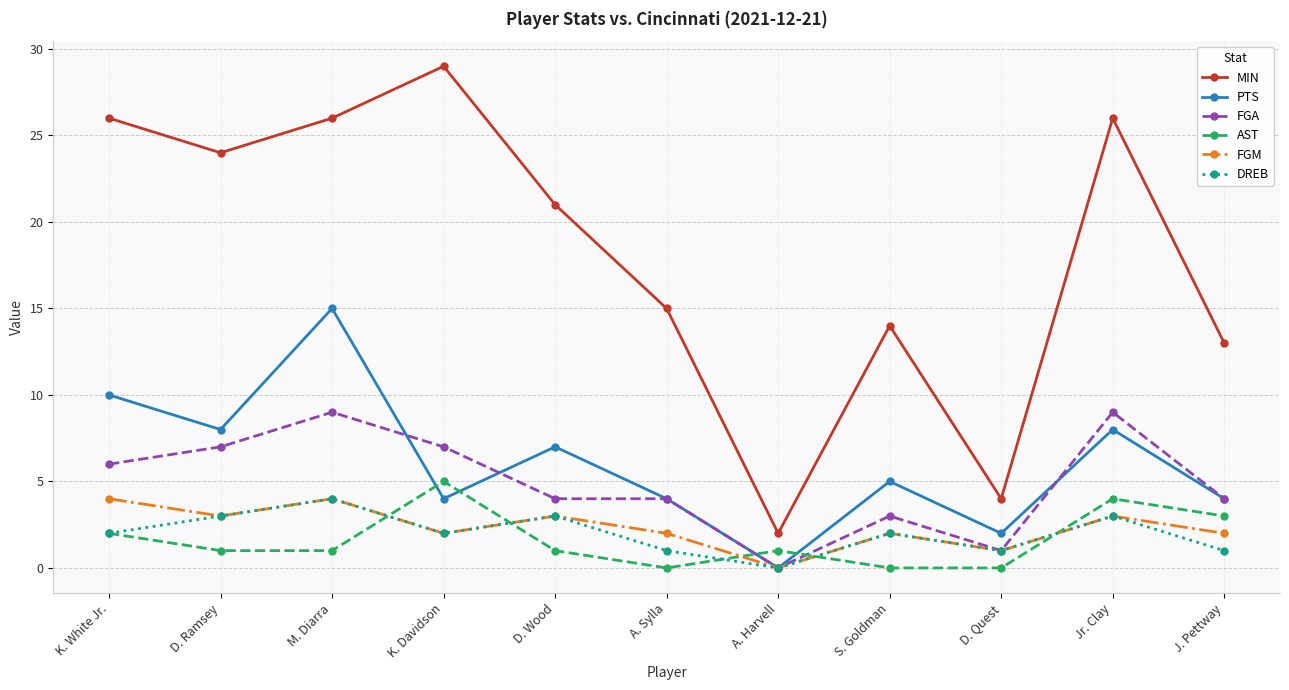

True or false: MIN and FGA intersect in this chart.

False